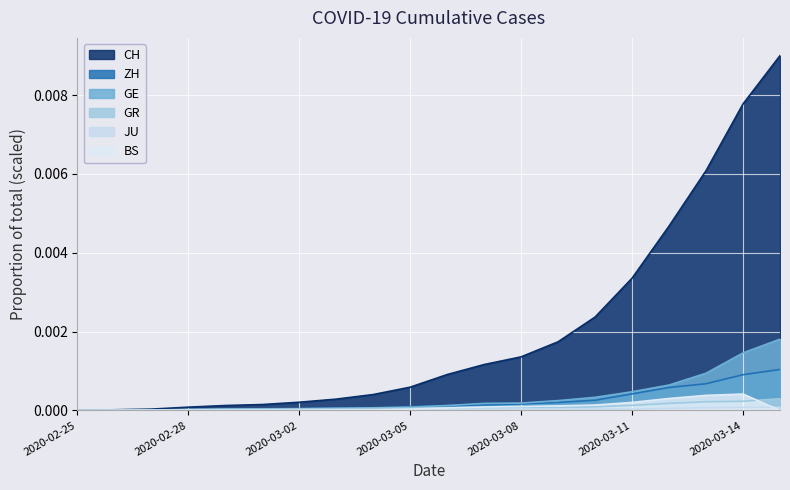

True or false: GR and ZH cross at least once.

False